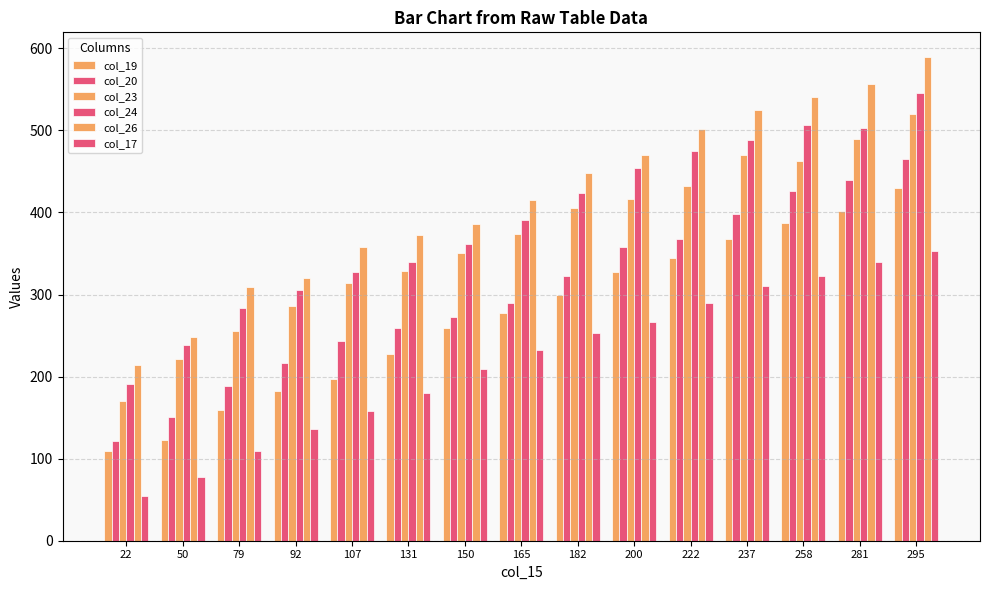

At 295, list the series in order from smallest to largest.

col_17, col_19, col_20, col_23, col_24, col_26